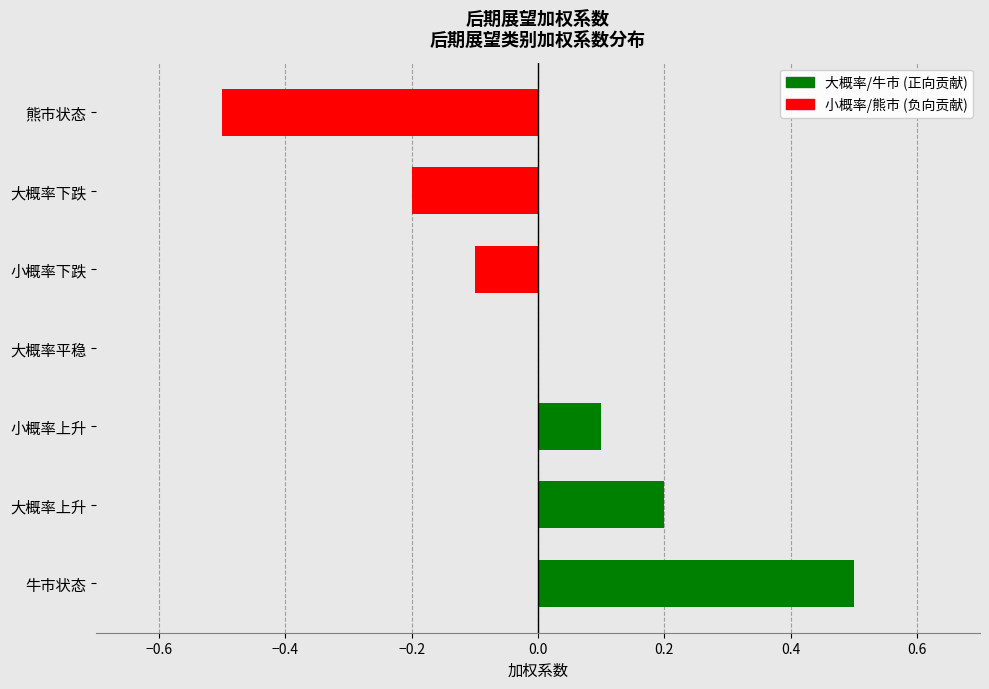

Reading top to bottom, transcribe all the data shown in this chart.

熊市状态=-0.5	大概率下跌=-0.2	小概率下跌=-0.1	大概率平稳=0.0	小概率上升=0.1	大概率上升=0.2	牛市状态=0.5